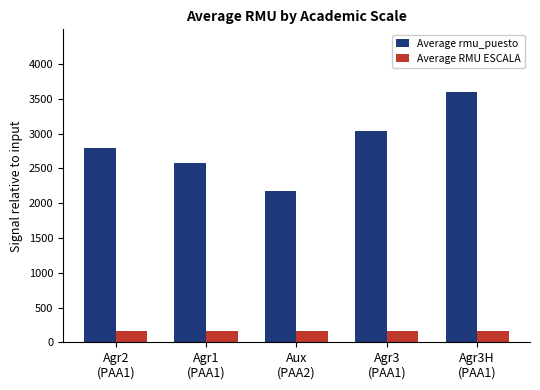

List the series in order of their peak value, lowest first.

Average RMU ESCALA, Average rmu_puesto